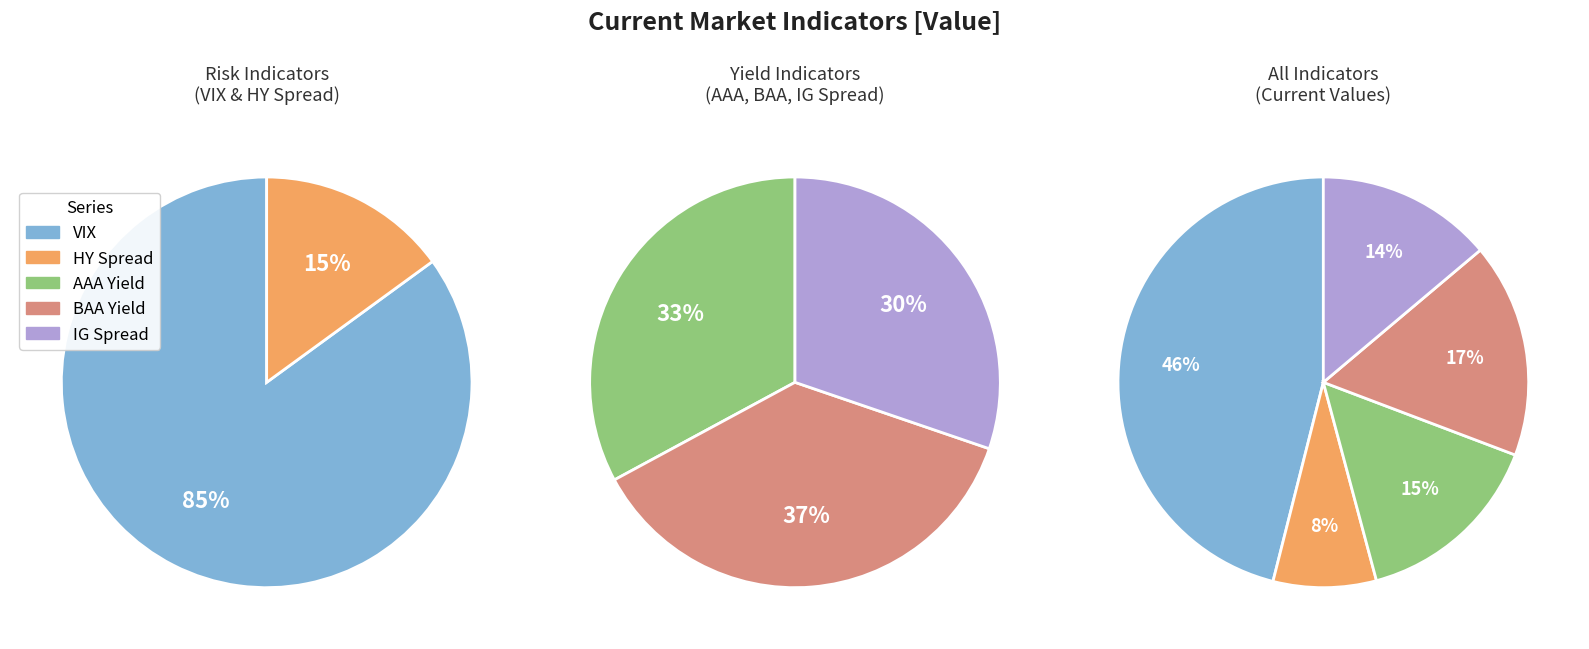

What is the total percentage of BAA Yield and IG Spread?

30.8%